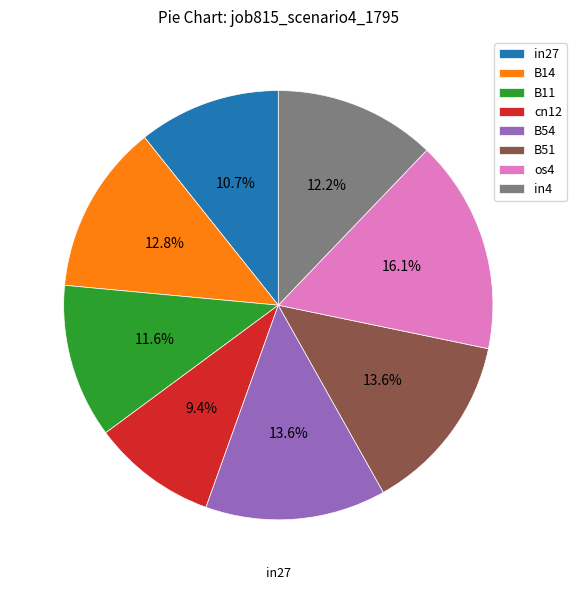

Is the sum of in4 and B51 greater than half?

No